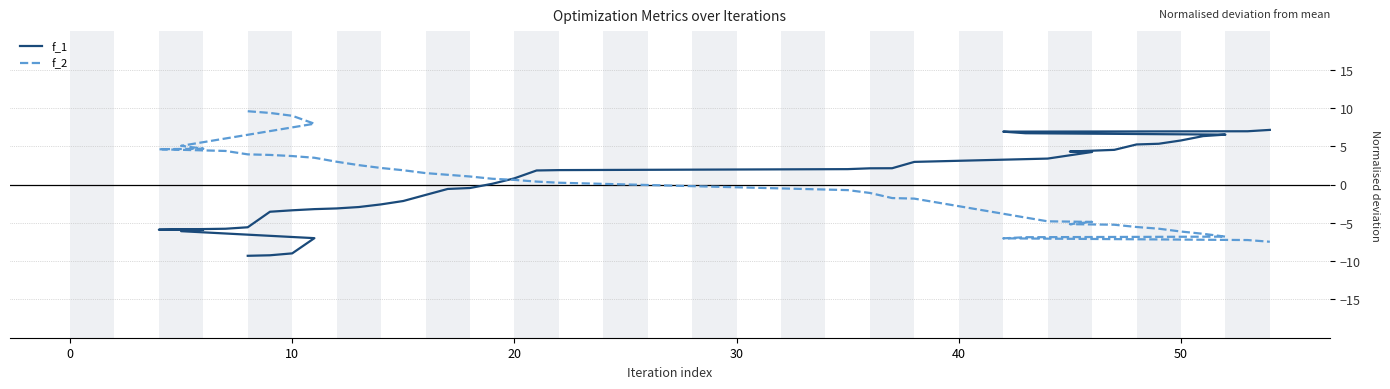

List the series in order of their peak value, lowest first.

f_1, f_2